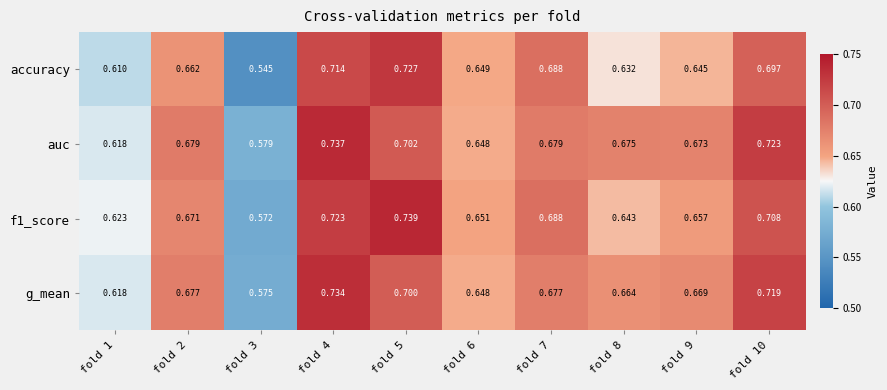

At how many categories does at least one series exceed 0?

10